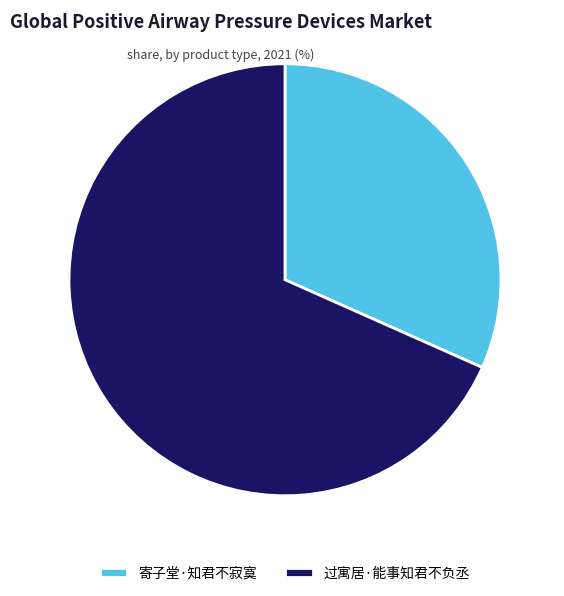

True or false: 过寓居·能事知君不负丞 accounts for 78% of the total.

False